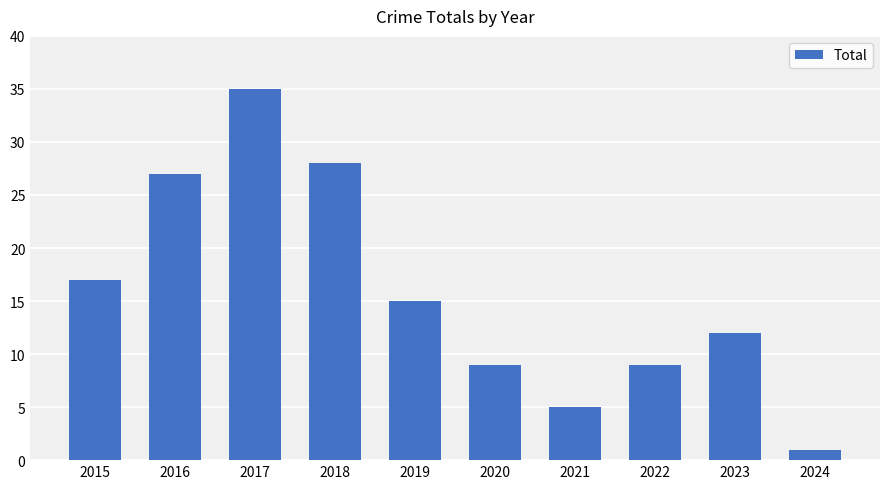

At which label is the value closest to 18?

2015